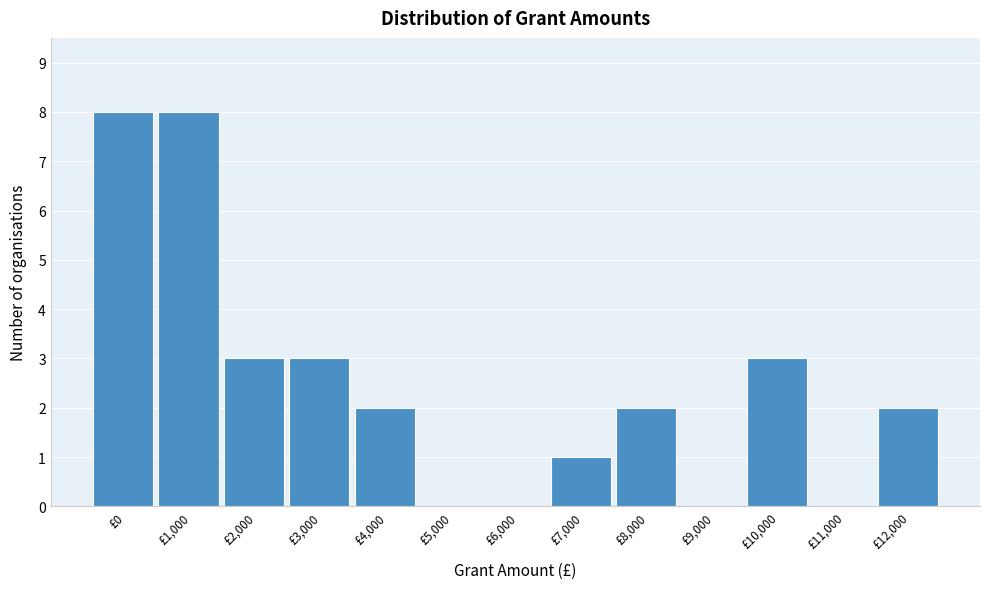

Reading left to right, what are all the values shown in this chart?

£0=8	£1,000=8	£2,000=3	£3,000=3	£4,000=2	£5,000=0	£6,000=0	£7,000=1	£8,000=2	£9,000=0	£10,000=3	£11,000=0	£12,000=2